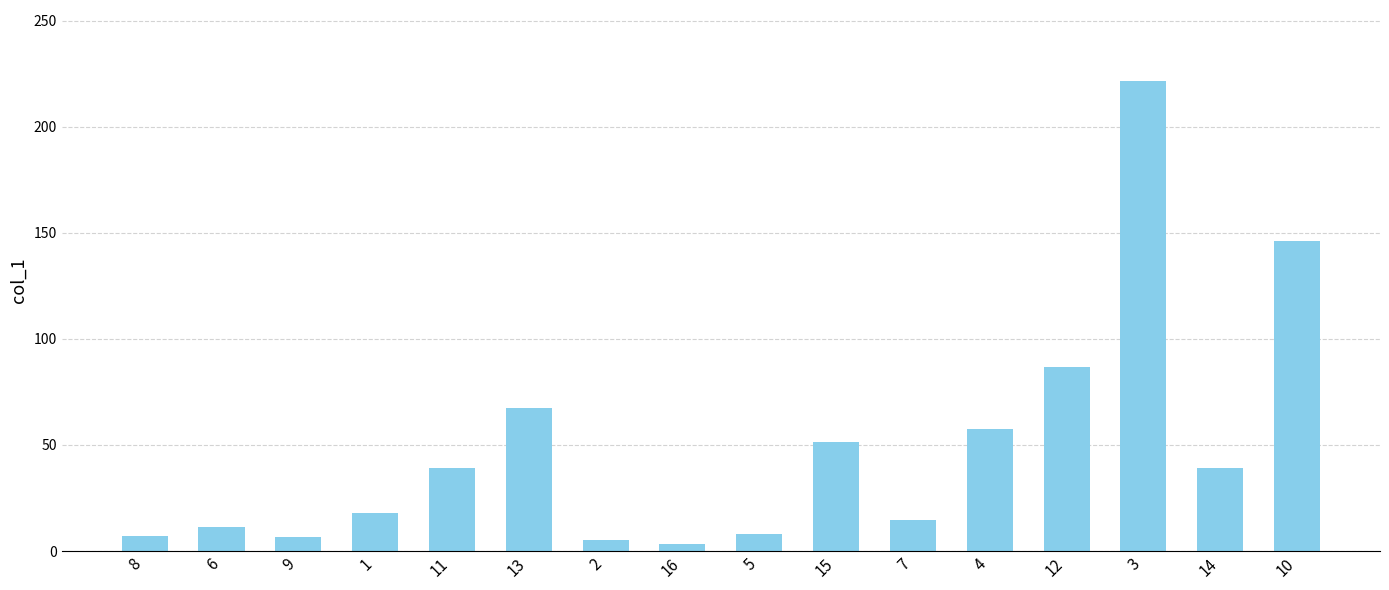

How many data points are less than 39?

8